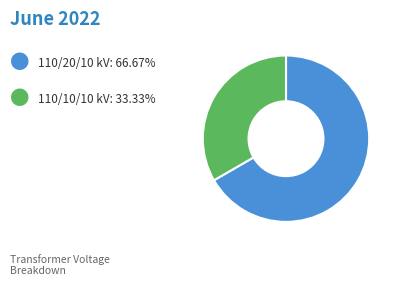

Is there a majority slice in this chart?

Yes